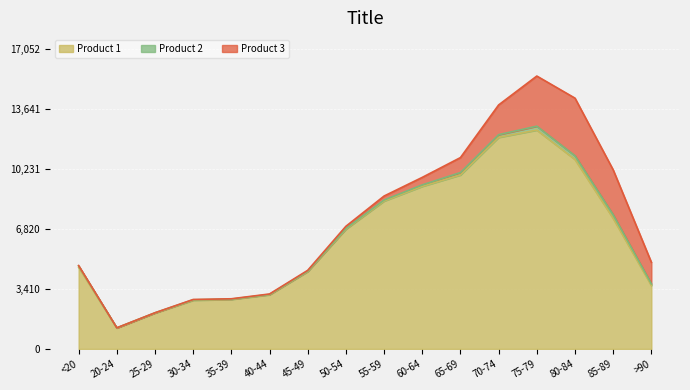

How many lines are shown in the chart?

3